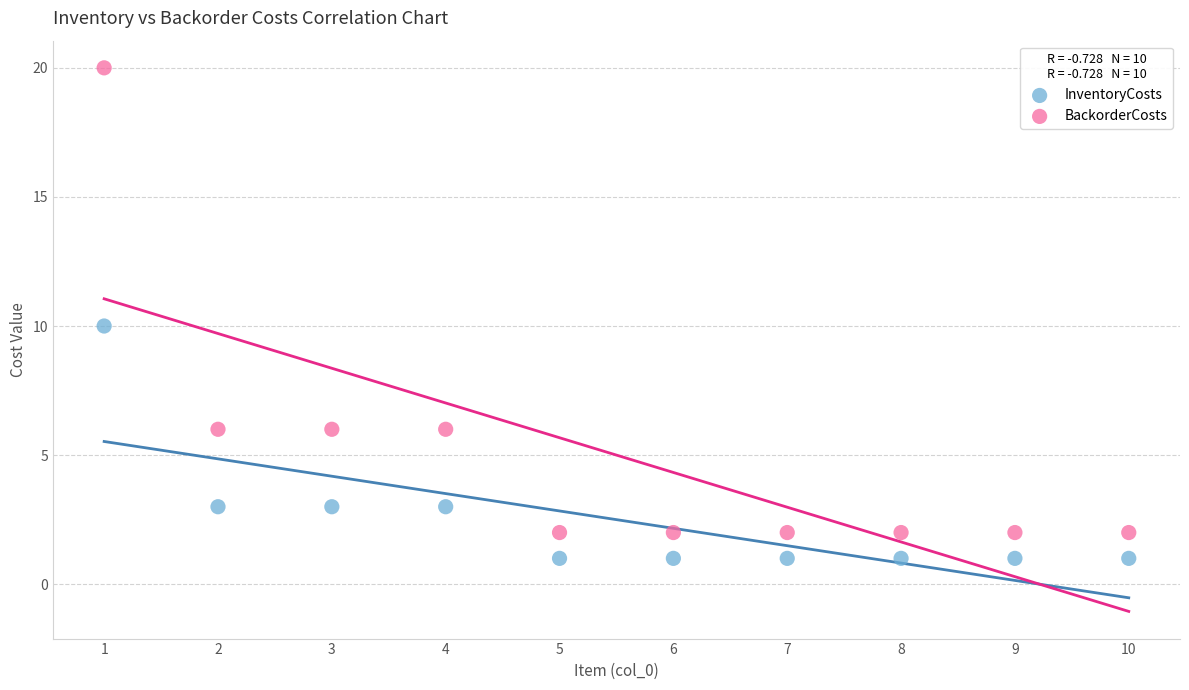

Which series has the widest spread of Y values?

BackorderCosts